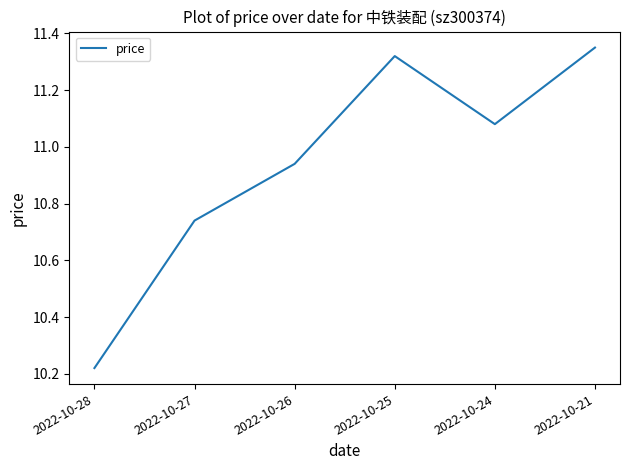

The value at 2022-10-26 is 17.6. True or false?

False